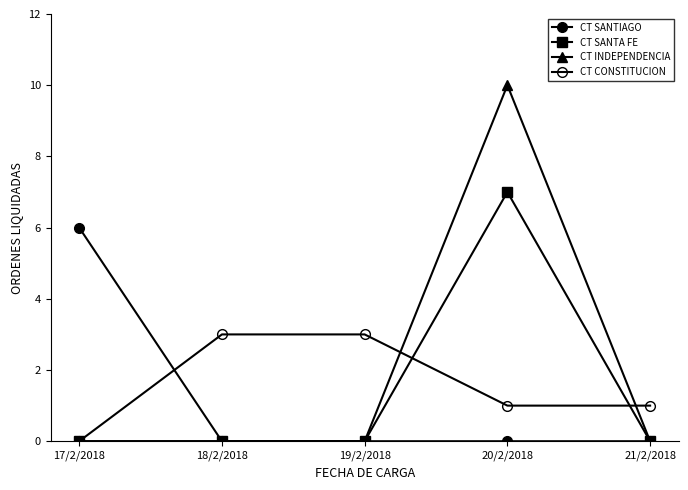

How many lines are shown in the chart?

4